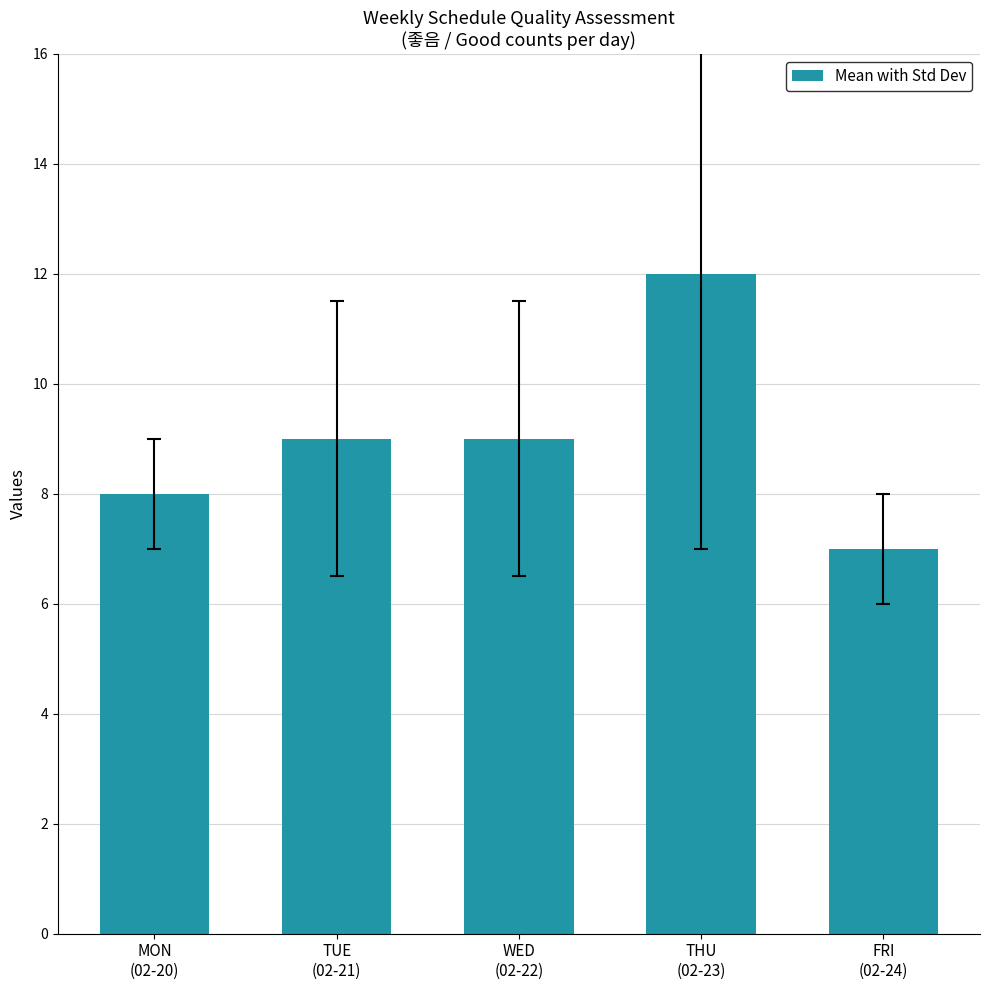

True or false: the data shows 8 at MON
(02-20).

True